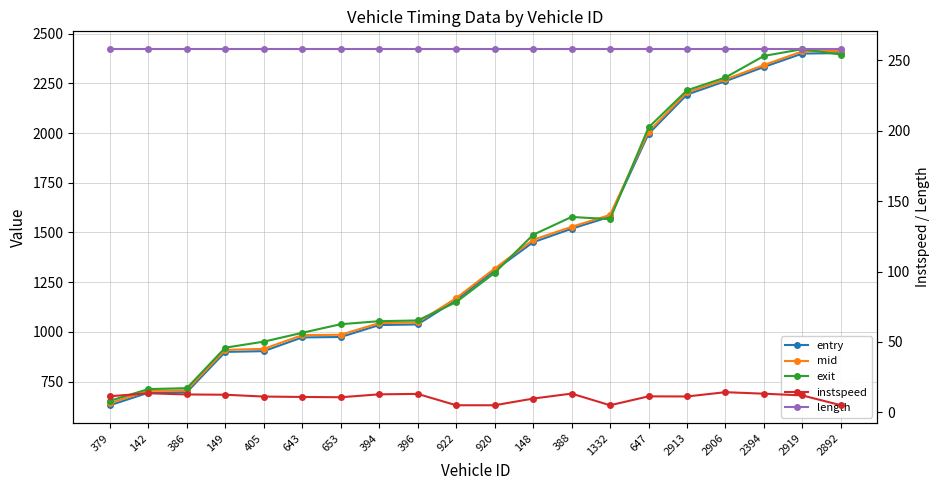

True or false: entry and length intersect in this chart.

False